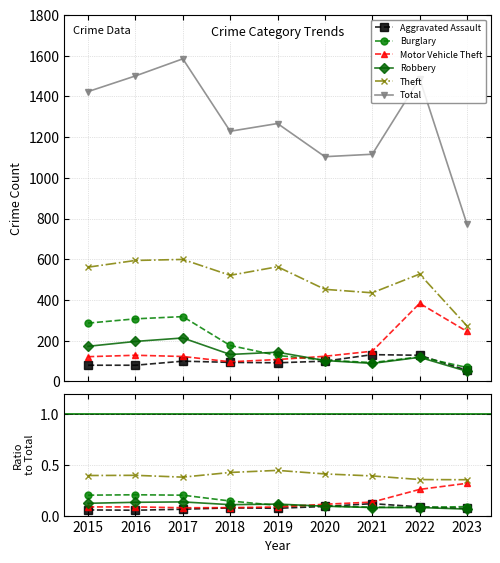

How many values in the Theft series are below 527?

4